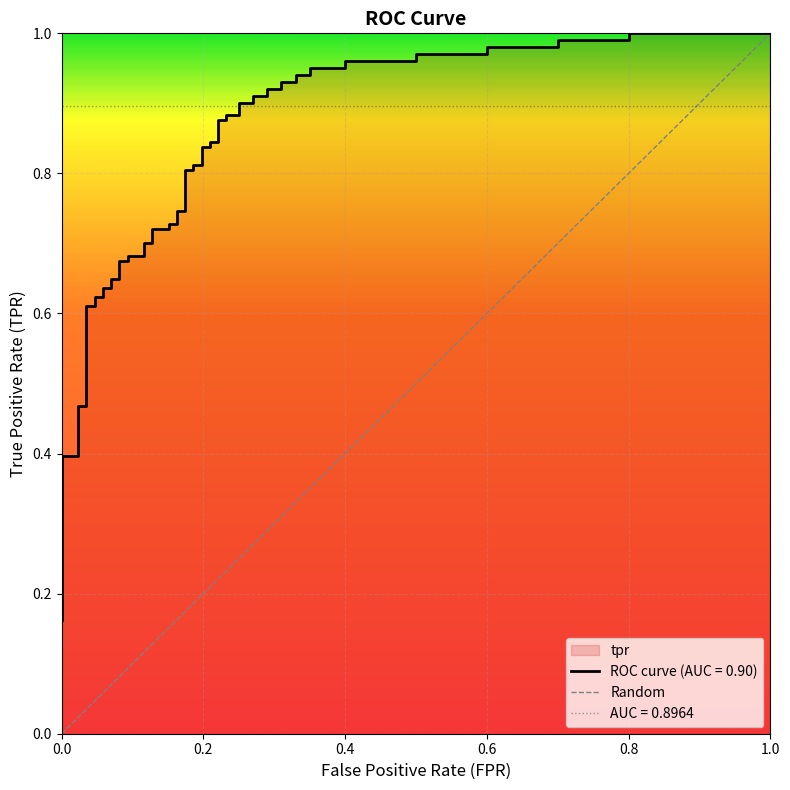

What is the greatest value displayed?

1